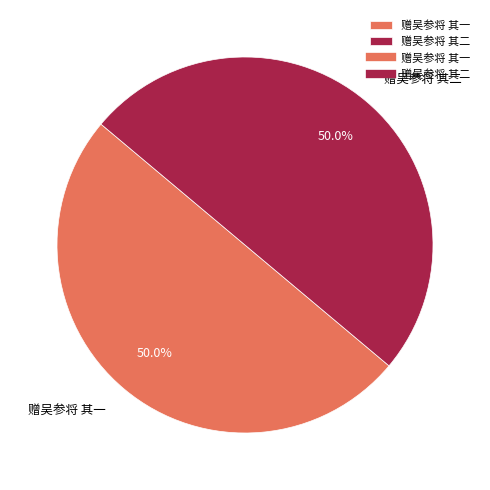

What is the ratio of the value at 赠吴参将 其一 to the value at 赠吴参将 其二?

1.0